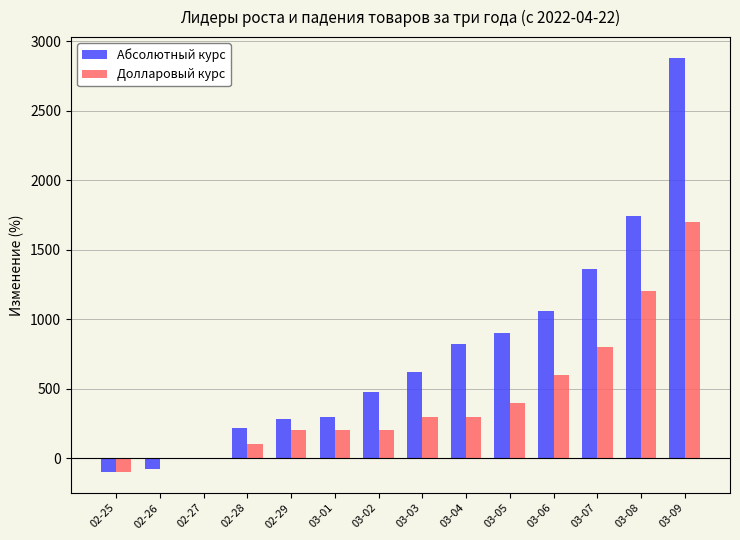

What is the maximum value shown in the chart?

2880